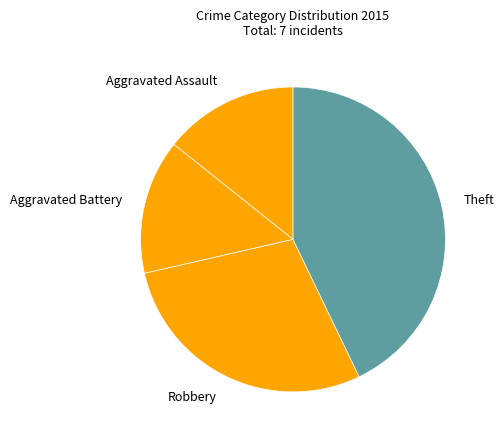

Which slice is the largest?

Theft